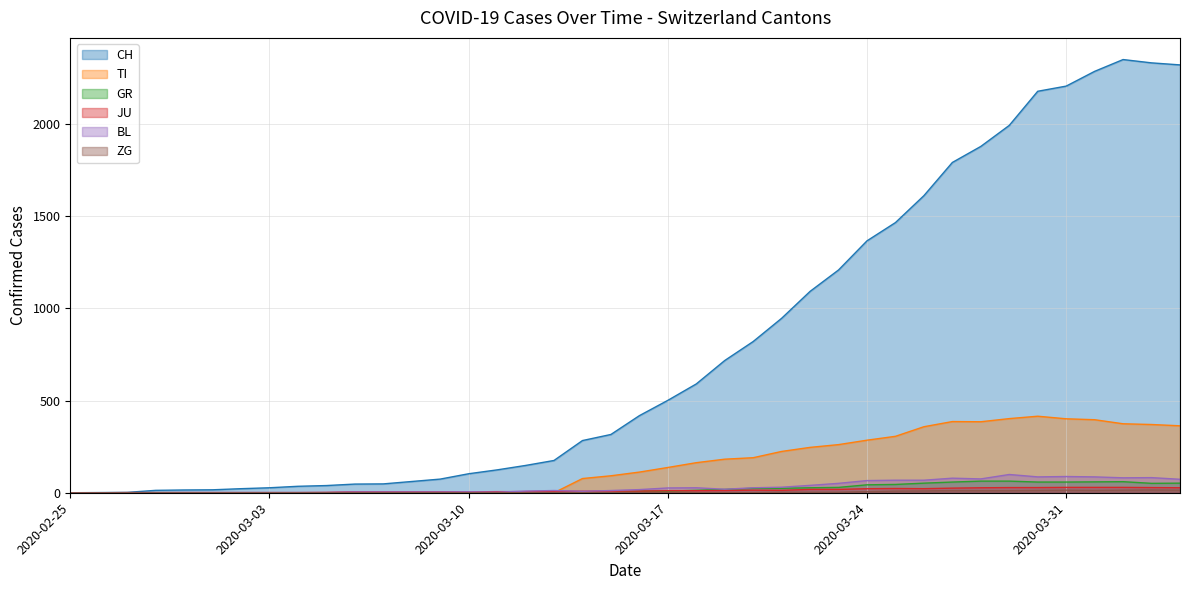

How many times do TI and JU cross each other?

1